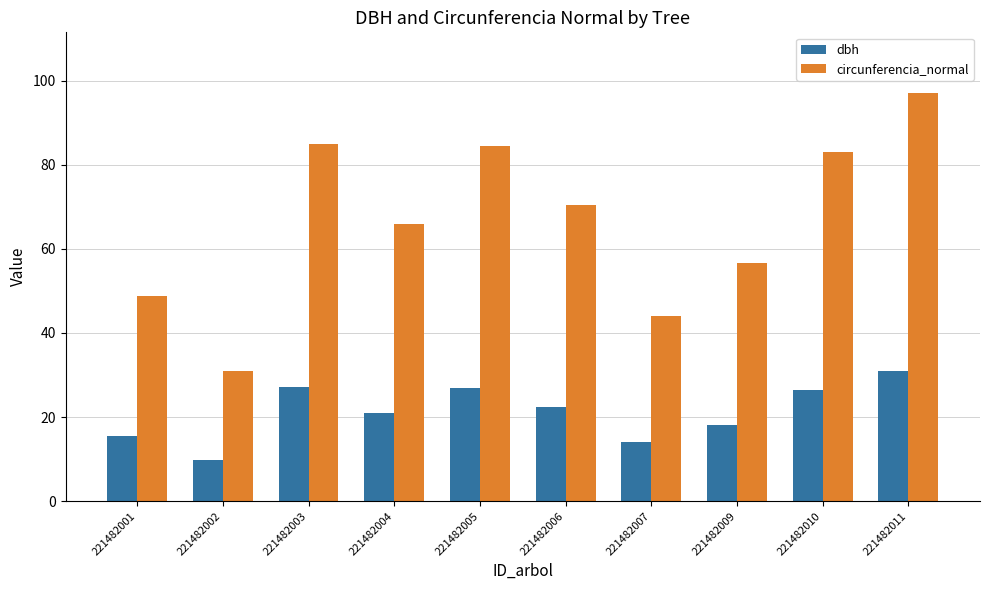

Does the chart contain stacked bars?

No